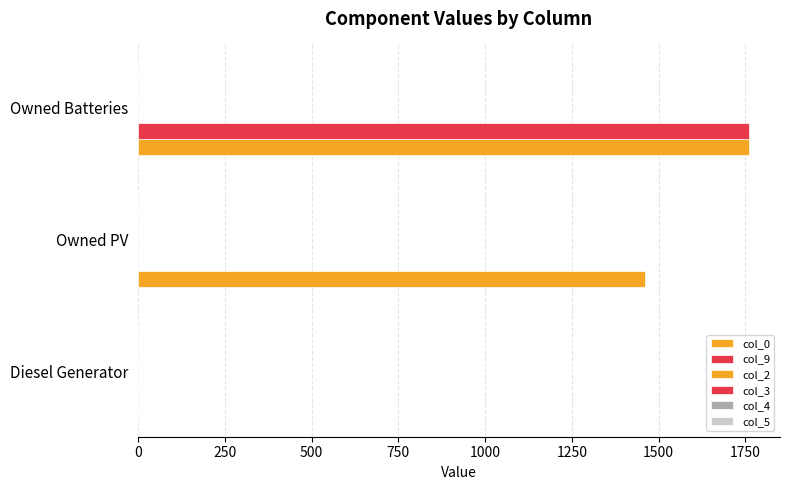

What is the value of the col_5 bar at the 3rd from the left?

0.1